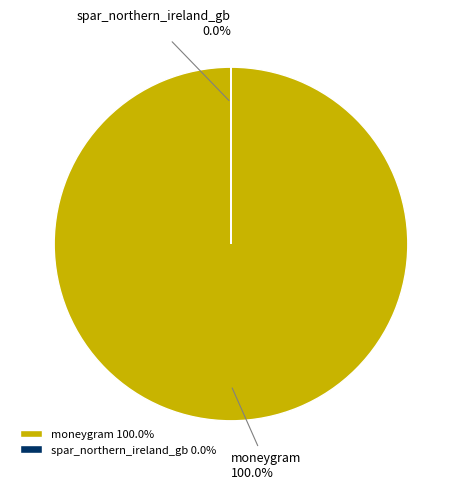

True or false: moneygram accounts for 100% of the total.

True